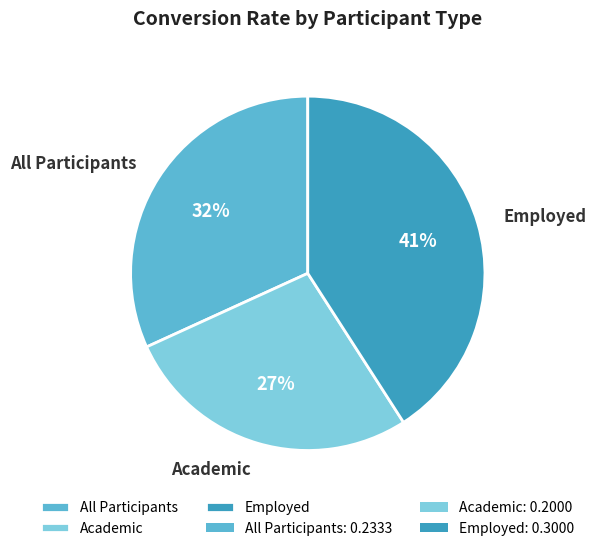

To the nearest percent, what is the average slice percentage?

33%